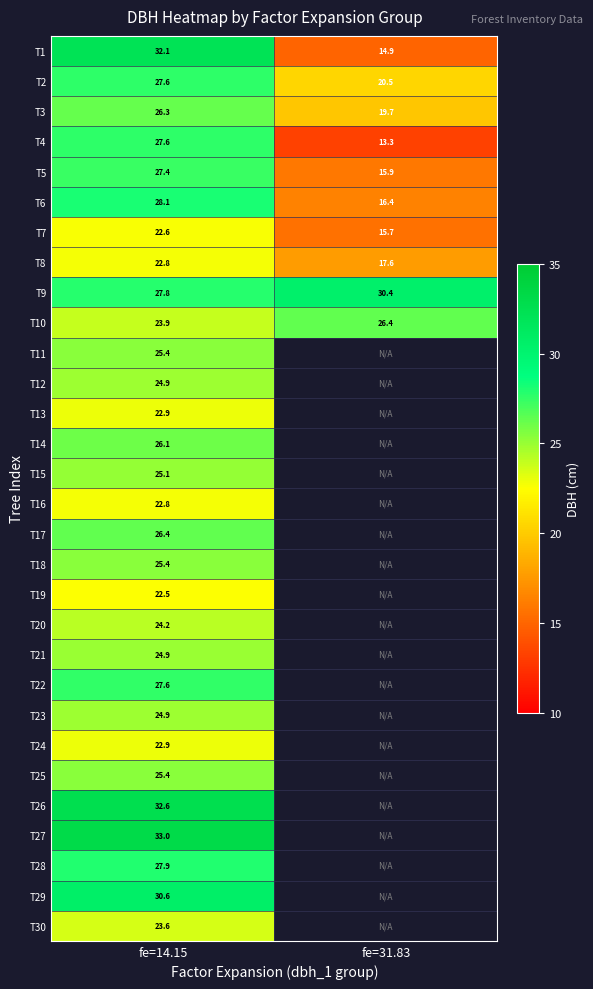

What is the sum of the T9 values at fe=31.83 and fe=14.15?

58.2